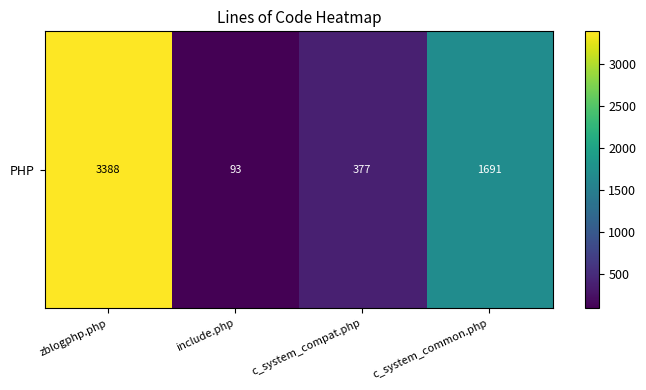

Reading left to right, what are all the values shown in this chart?

zblogphp.php=3388	include.php=93	c_system_compat.php=377	c_system_common.php=1691